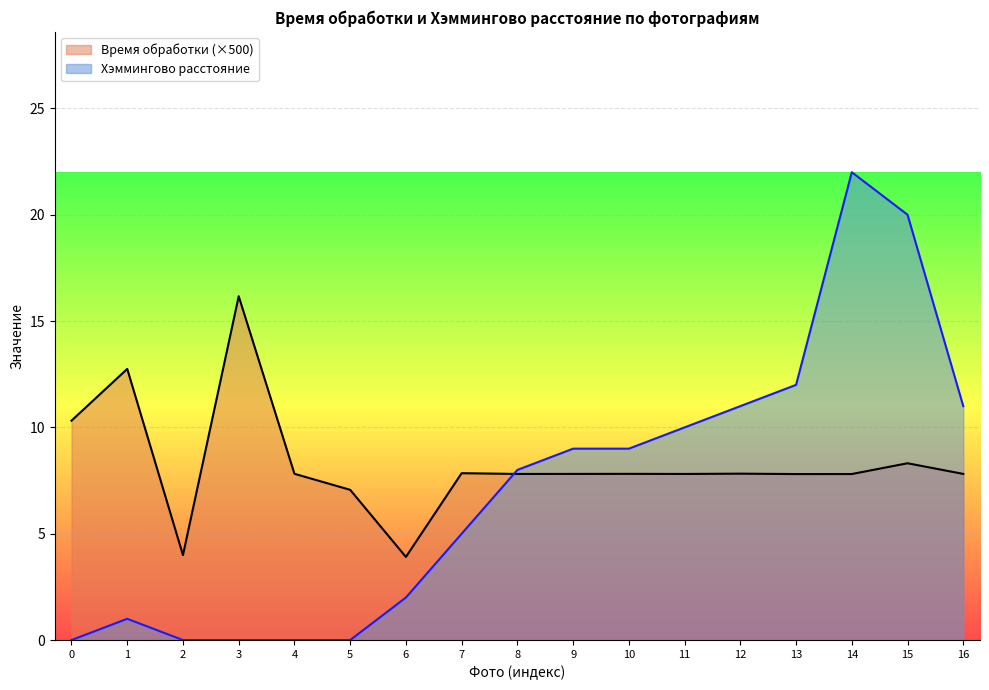

Rank the series by their average value, from lowest to highest.

Хэммингово расстояние, Время обработки (×500)